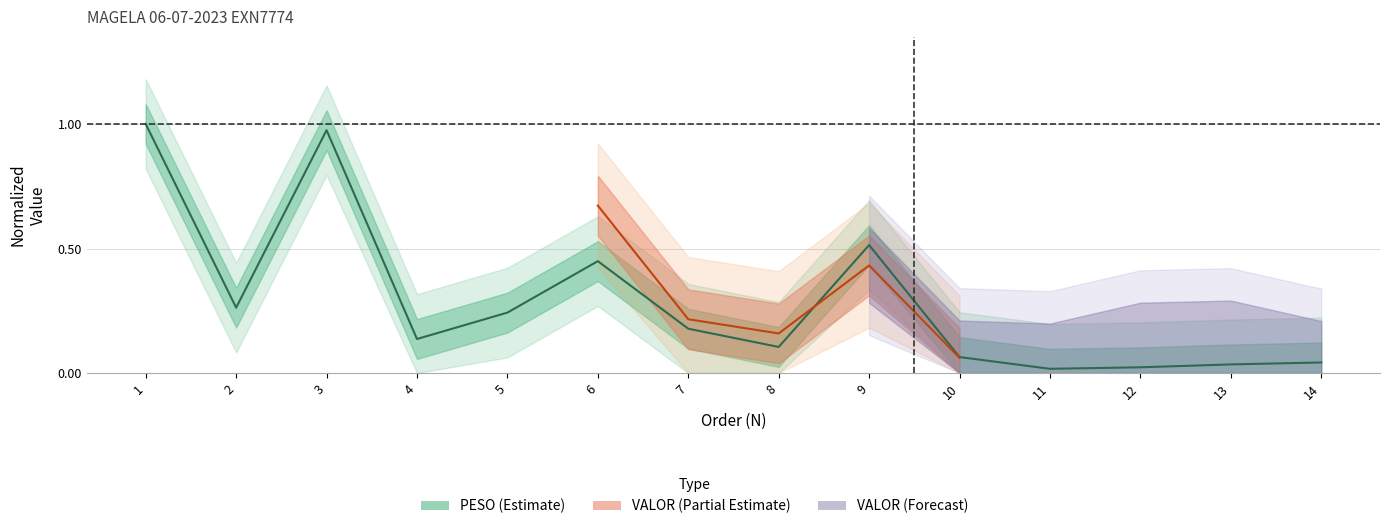

Which label corresponds to the largest value in the chart?

1